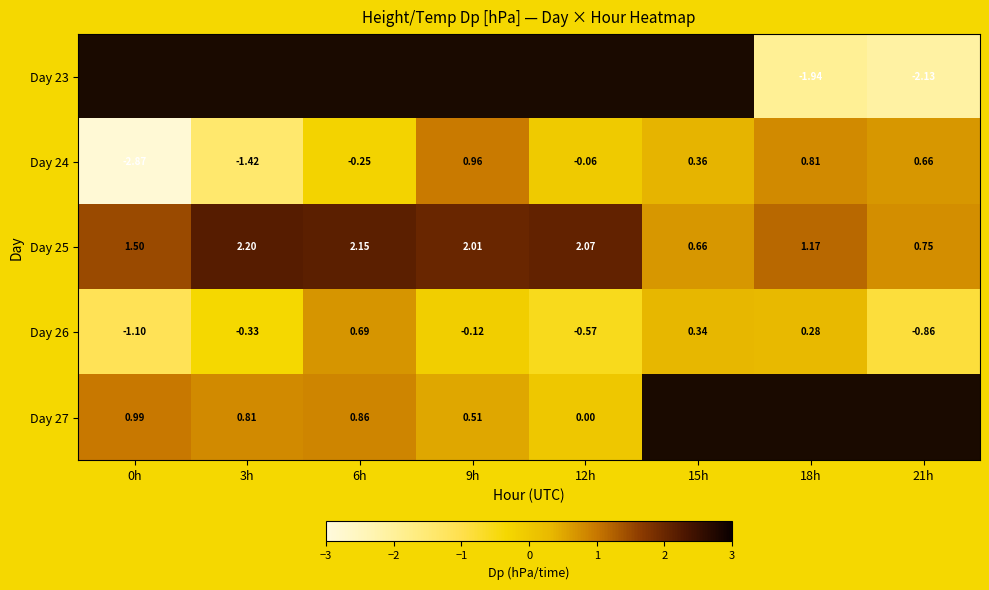

Is it true that Day 24 equals 0.2 at 21h?

False